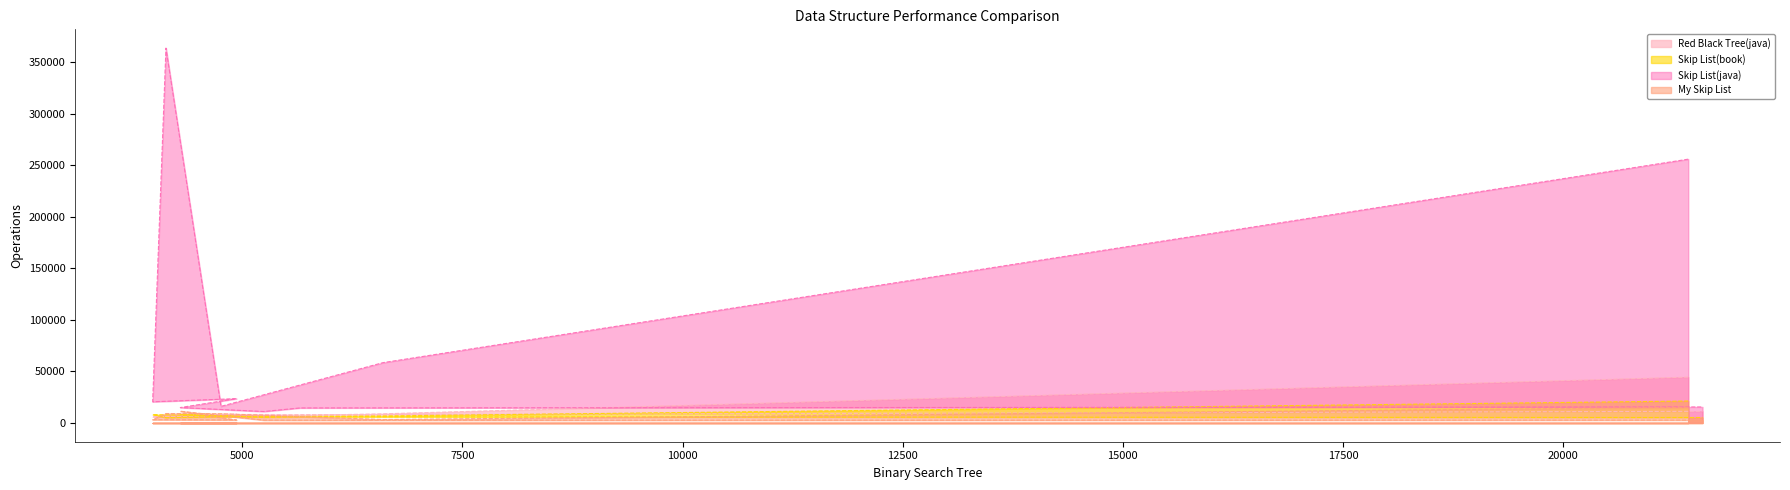

Which has a higher value, 4933 or 3981?

4933